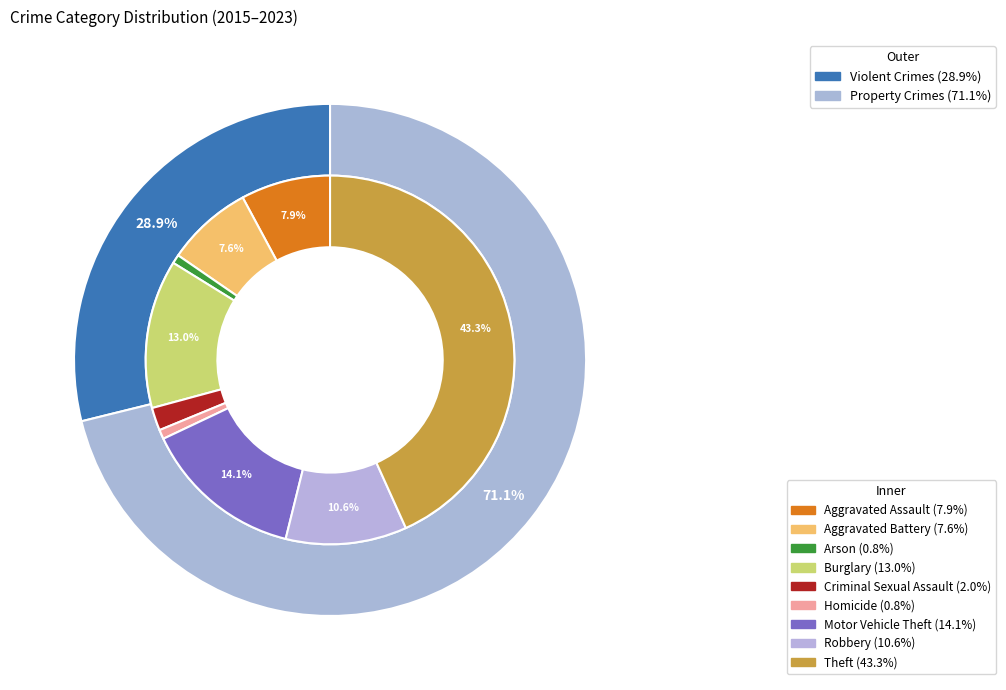

The Aggravated Battery slice represents 20% of the pie. True or false?

False